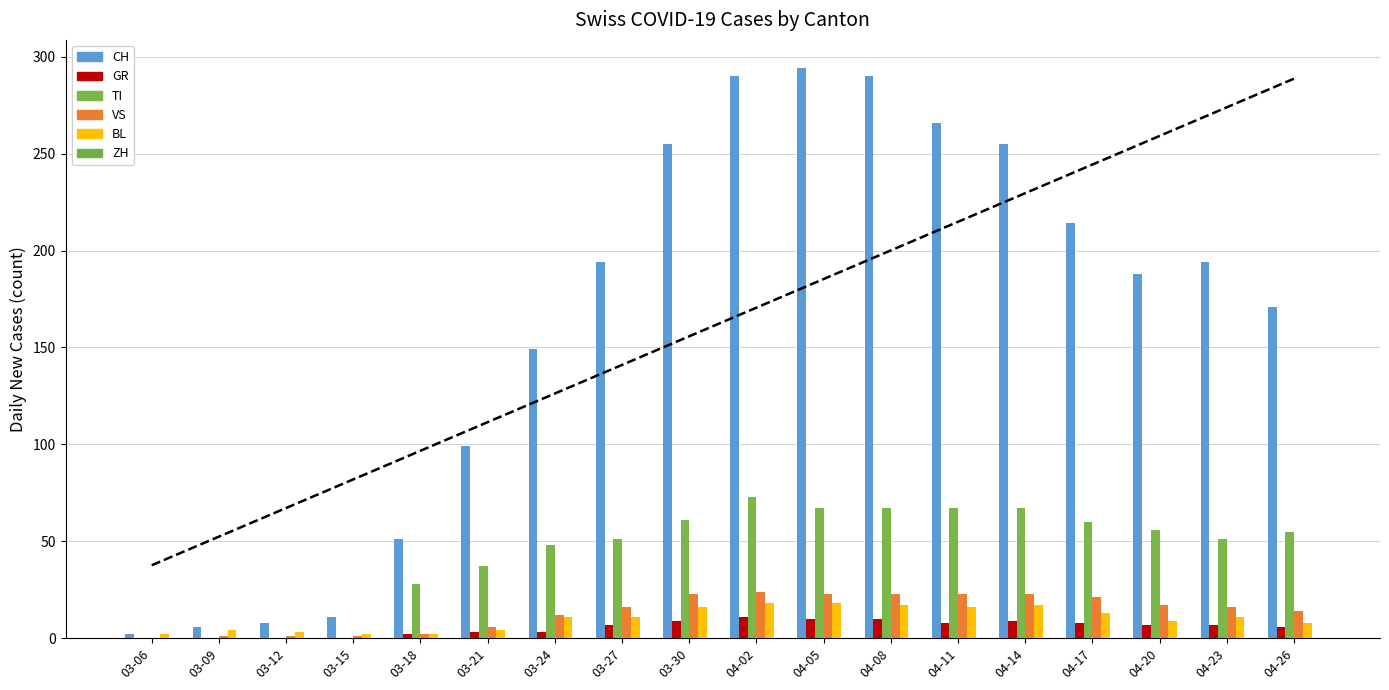

True or false: GR has a value of 4 at 04-11.

False